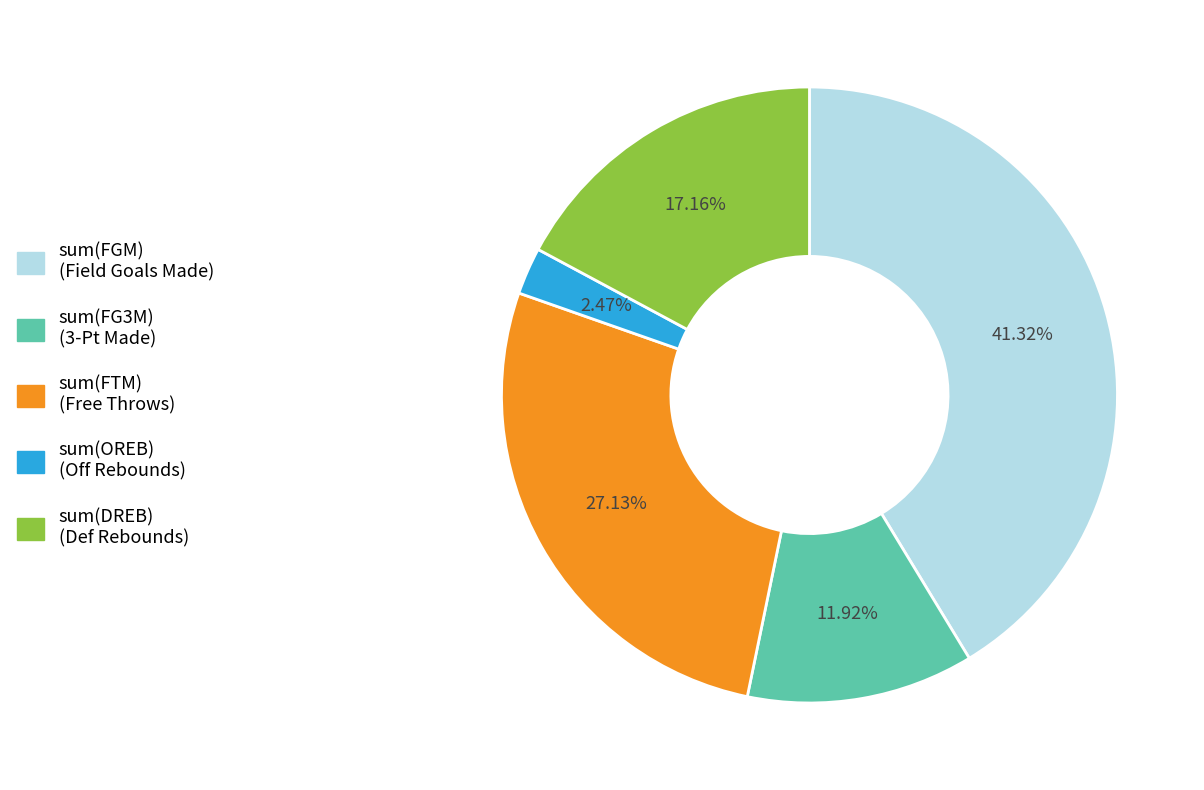

Is there any slice that represents more than half of the pie?

No